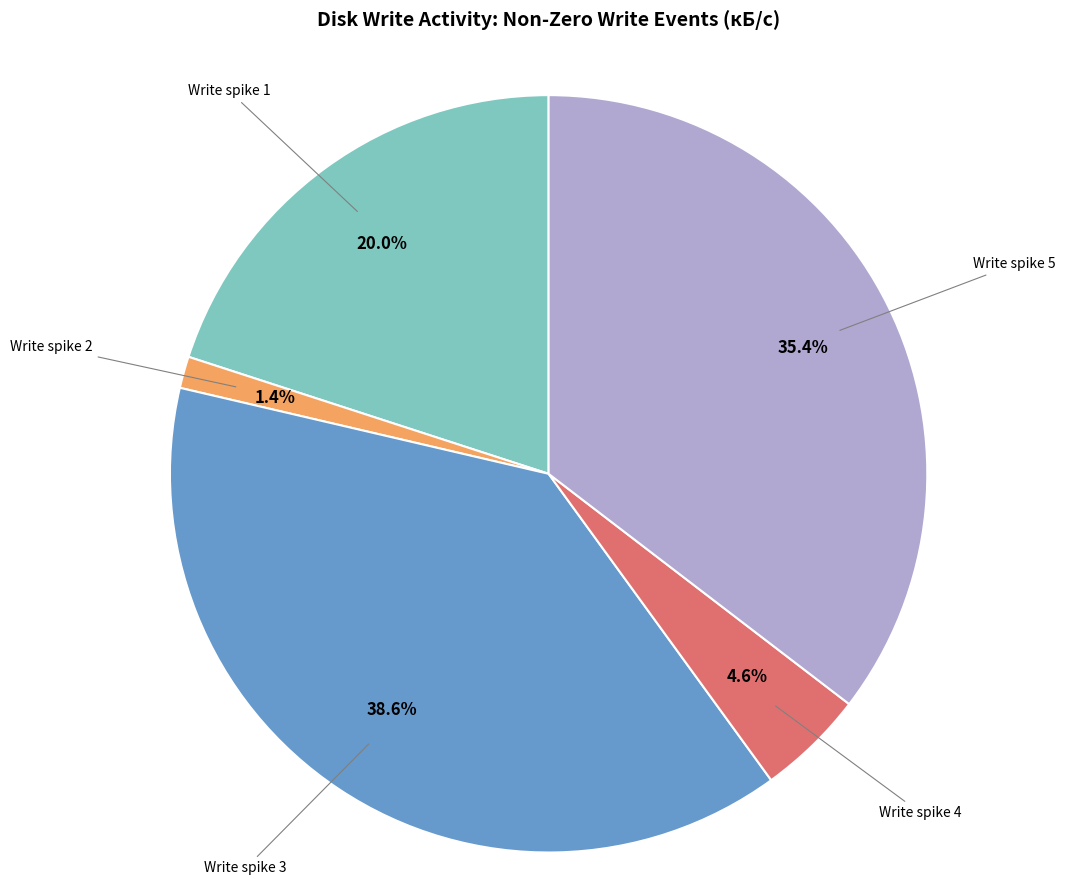

What is the ratio of the value at Write spike 1 to the value at Write spike 5?

0.6